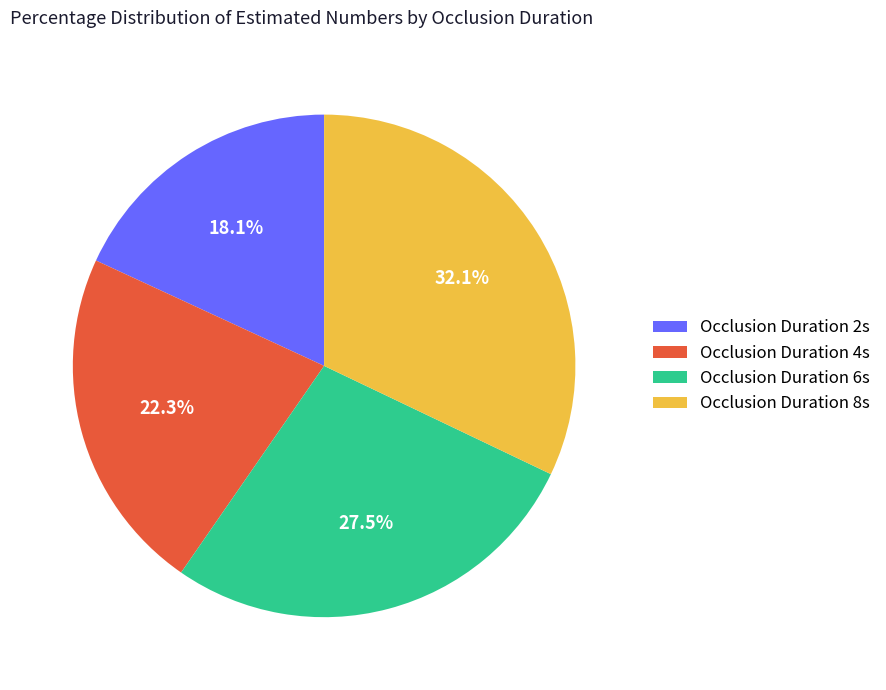

What is the ratio of the value at Occlusion Duration 2s to the value at Occlusion Duration 4s?

0.8